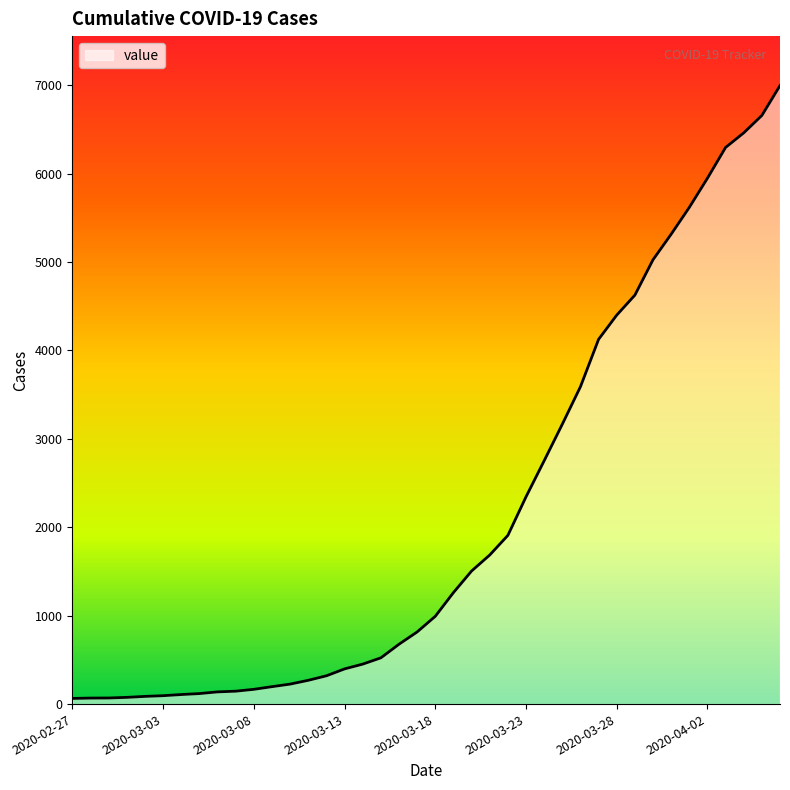

What is the maximum value shown in the chart?

6995